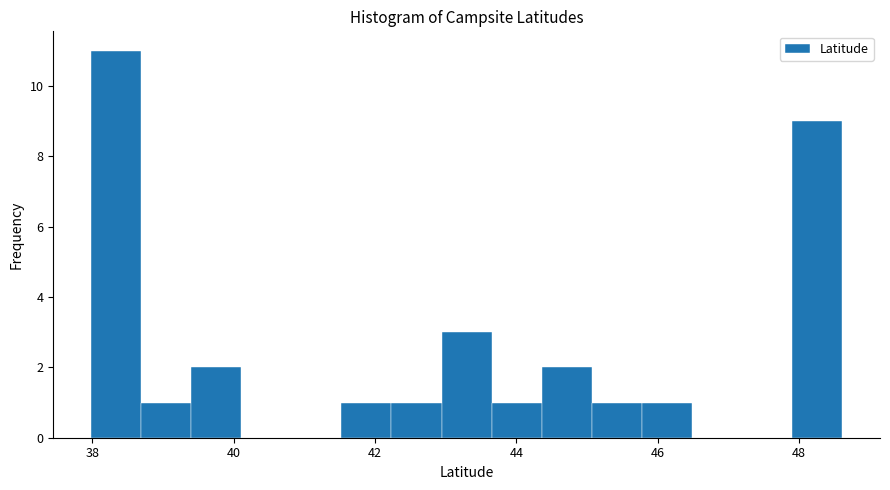

Around what value on the x-axis is the tallest bar? Give the approximate position of its centre, as read against the axis.

38.4